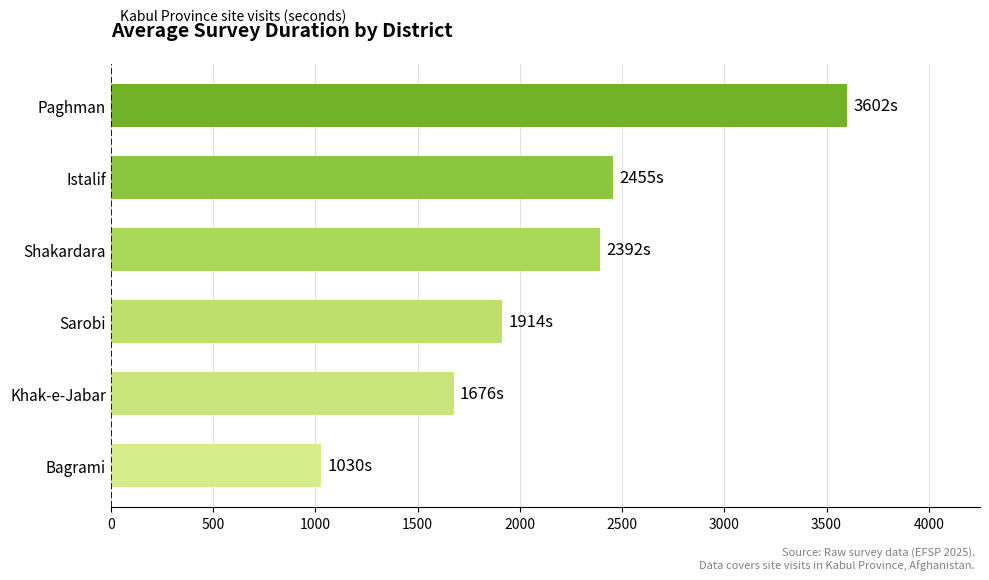

What is the approximate value at Istalif, to the nearest 100?

2500